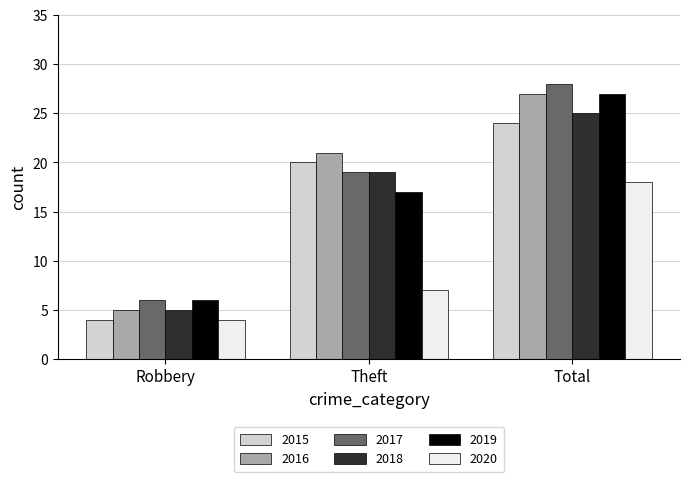

What is the value of the 2016 bar at the 2nd from the left?

21